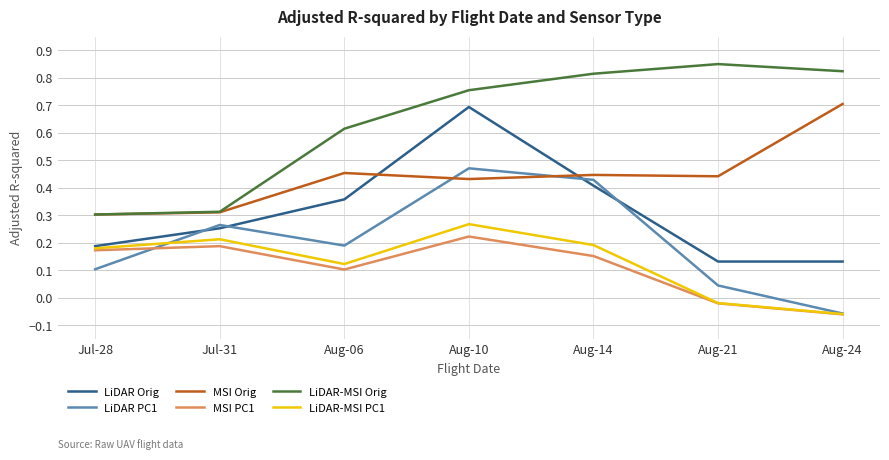

What position from the right is Aug-24?

1